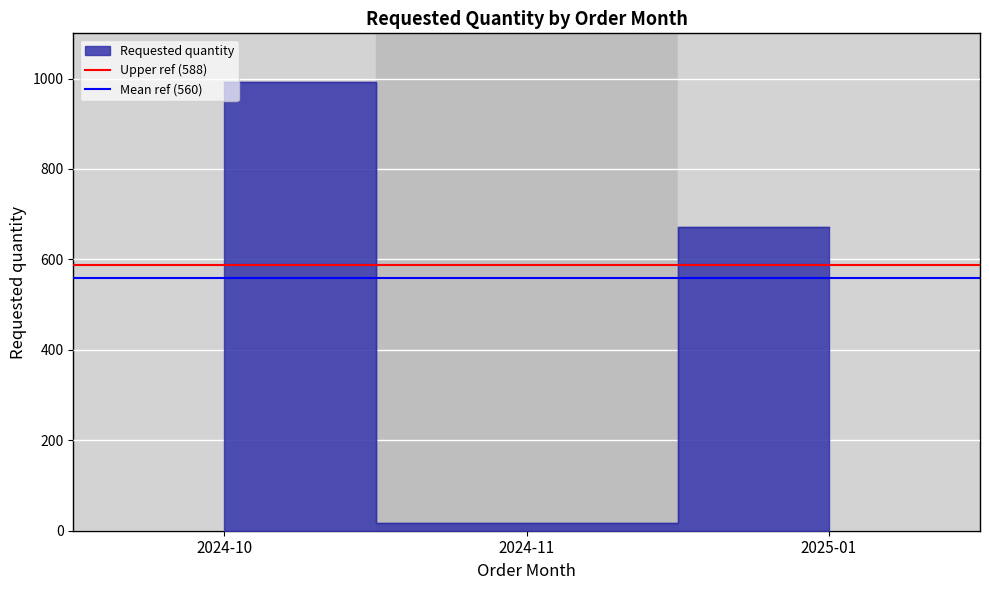

What is the difference between the highest and lowest values at 2024-10?

28